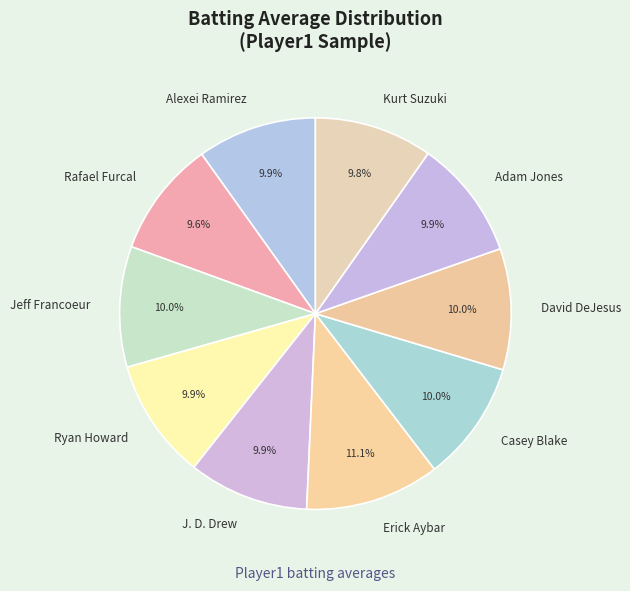

What percentage is the Rafael Furcal slice, to the nearest percent?

10%